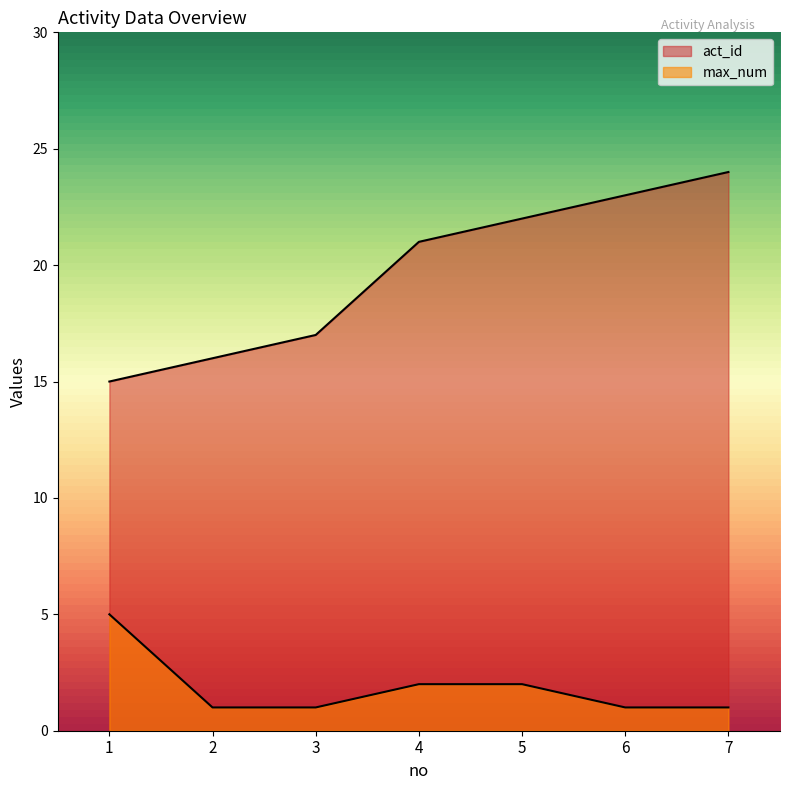

Which series has the largest range (max minus min)?

act_id